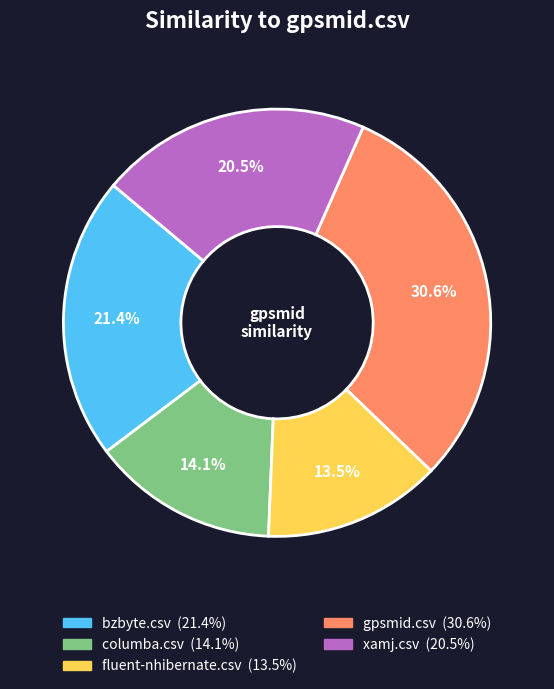

Is there a majority slice in this chart?

No